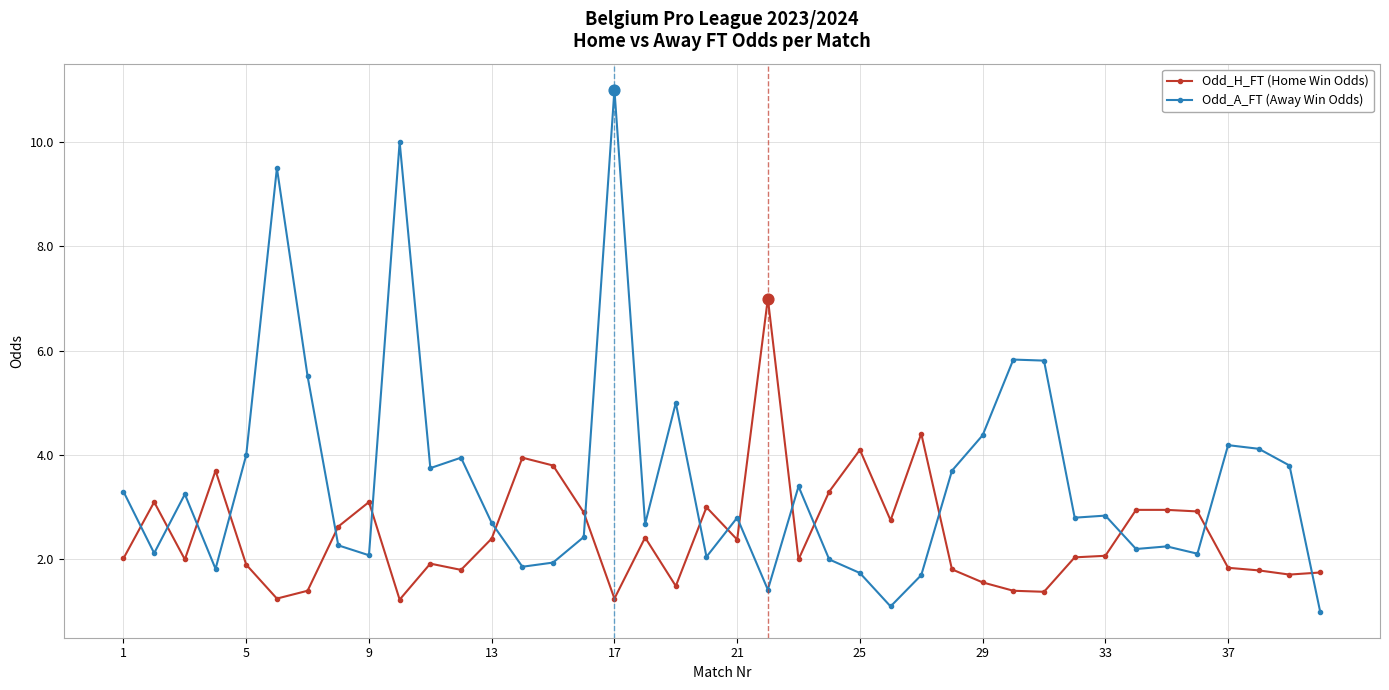

What are all the series names shown in the legend?

Odd_H_FT (Home Win Odds), Odd_A_FT (Away Win Odds)